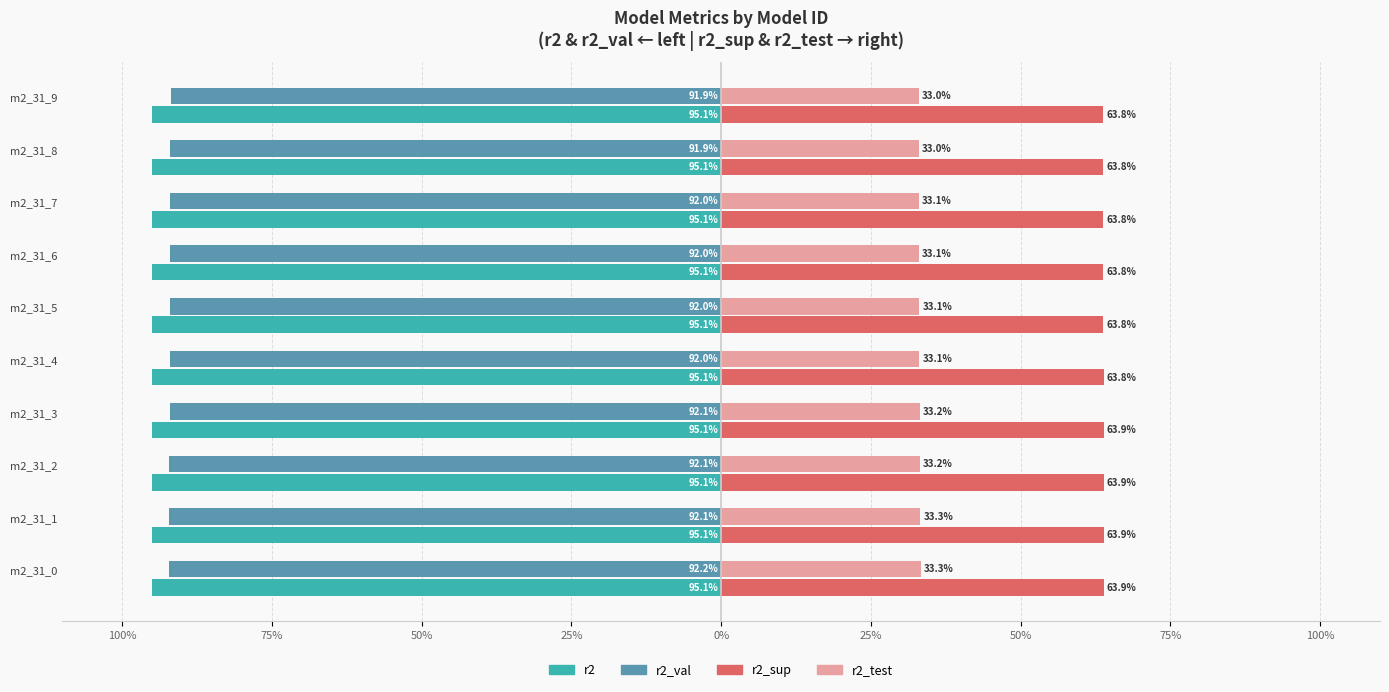

Reading right to left, transcribe all the data shown in this chart.

r2: -1.0	-1.0	-1.0	-1.0	-1.0	-1.0	-1.0	-1.0	-1.0	-1.0
r2_val: -0.9	-0.9	-0.9	-0.9	-0.9	-0.9	-0.9	-0.9	-0.9	-0.9
r2_sup: 0.6	0.6	0.6	0.6	0.6	0.6	0.6	0.6	0.6	0.6
r2_test: 0.3	0.3	0.3	0.3	0.3	0.3	0.3	0.3	0.3	0.3